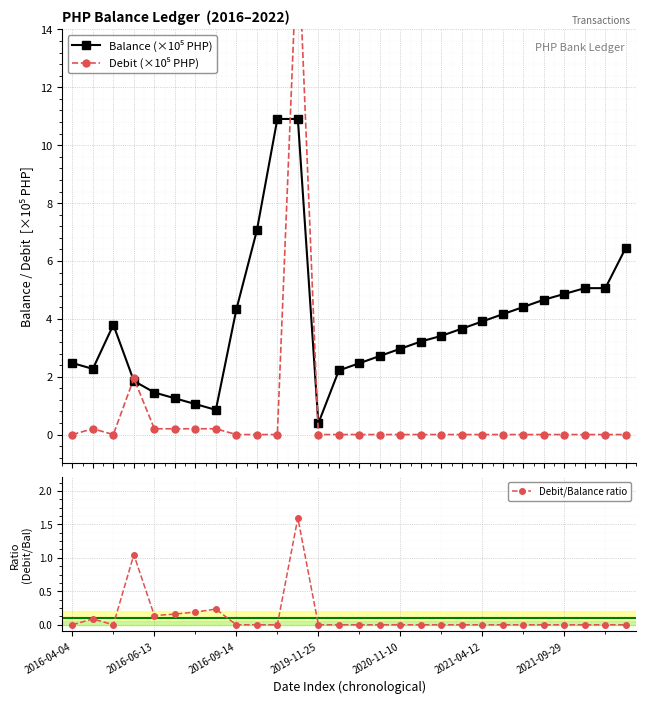

What is the difference between the second highest and second lowest values in the Debit/Balance ratio series?

1.0